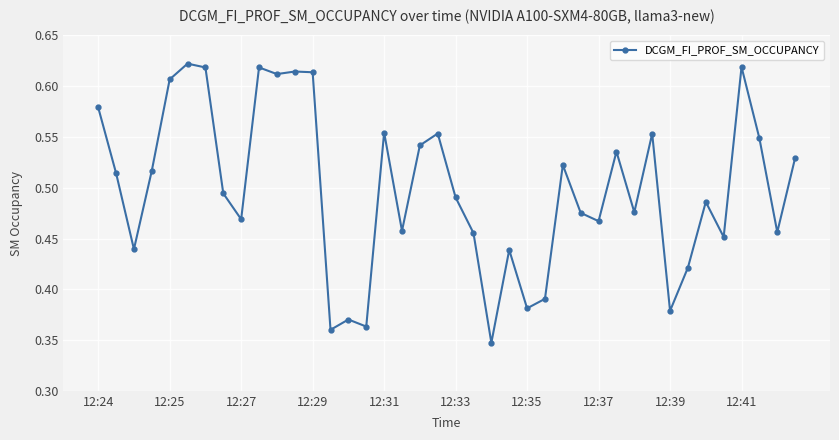

What is the sum of all values?

19.9